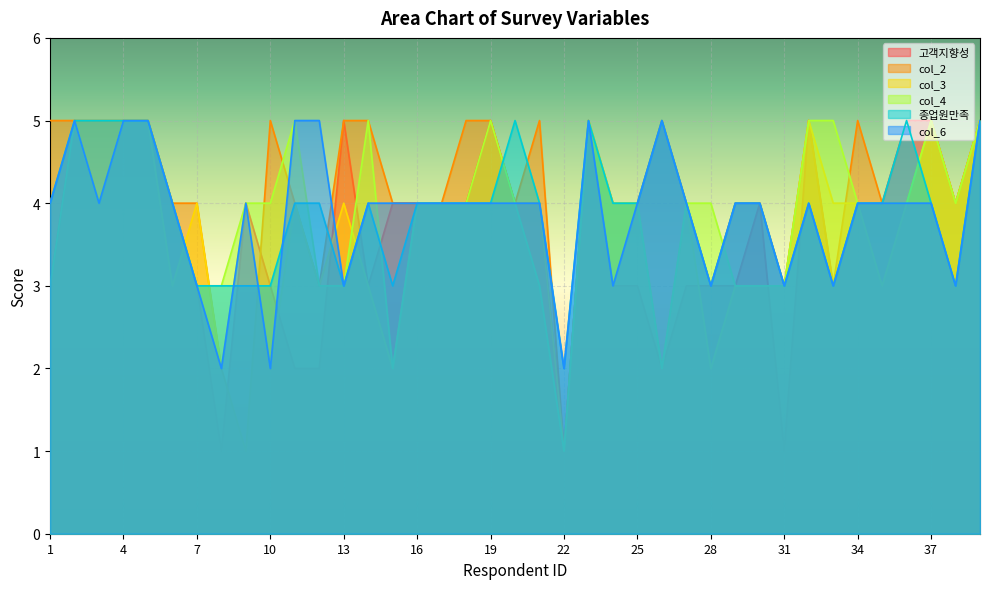

Between 15 and 5, which is larger?

5